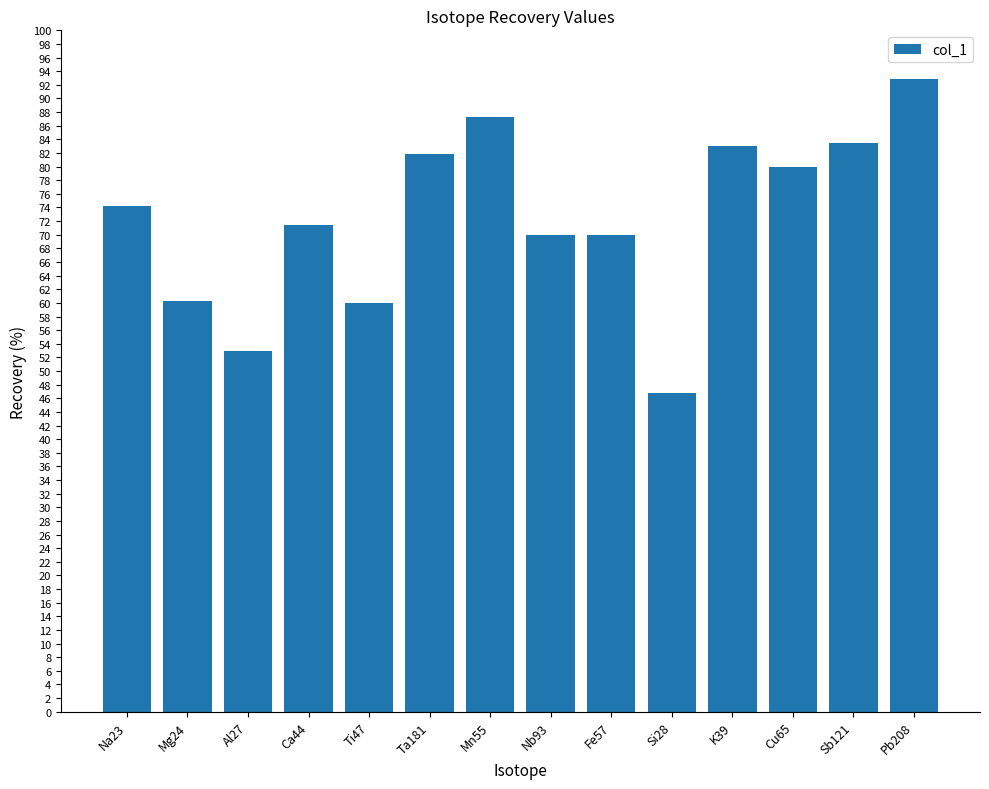

What is the maximum value shown in the chart?

92.8